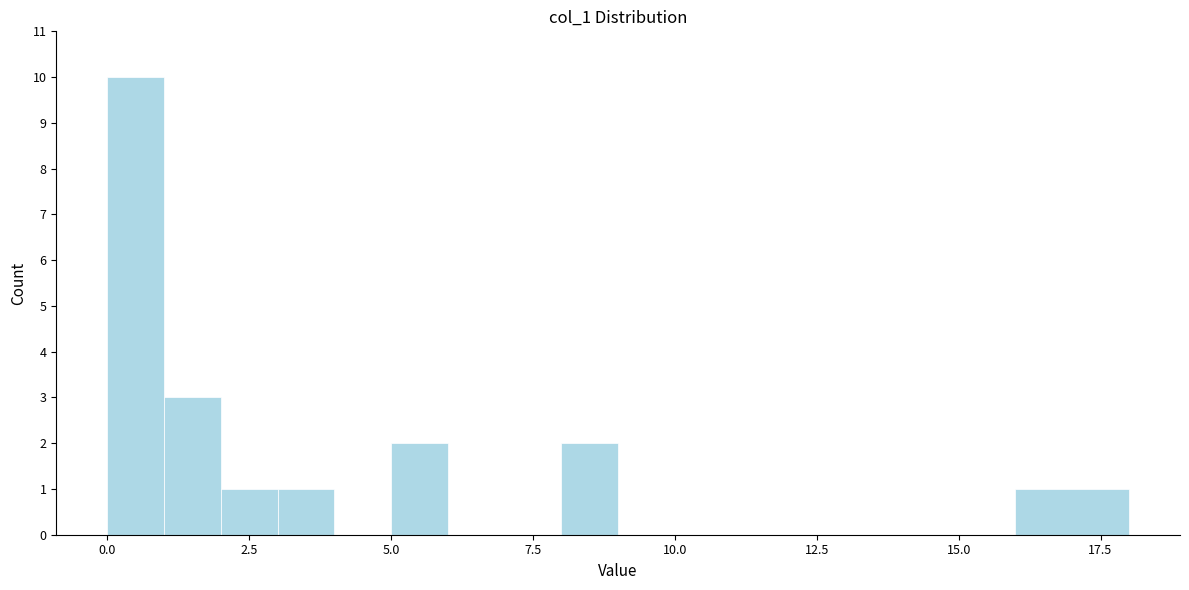

Read against the x-axis, roughly where is the centre of the tallest bar?

0.5